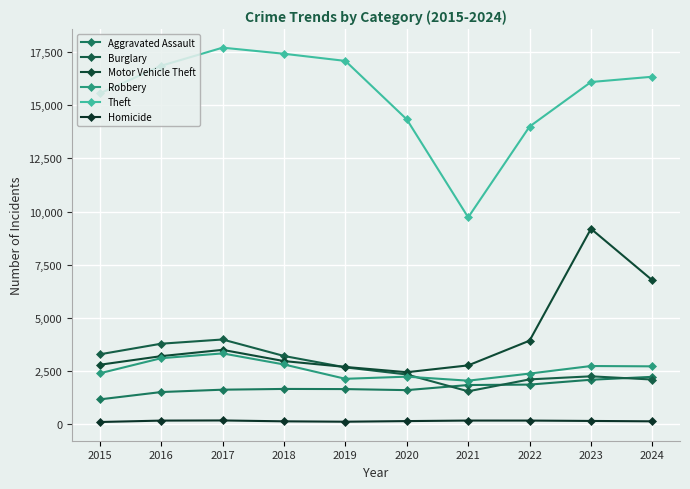

Does the chart display data point markers on the line(s)?

Yes